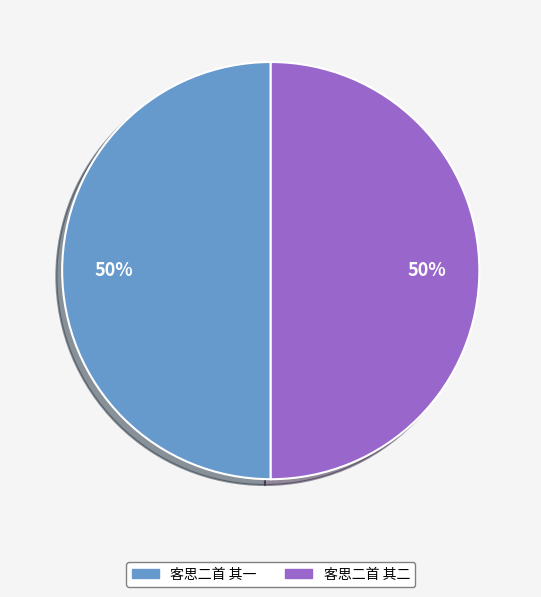

Combined, do 客思二首 其二 and 客思二首 其一 account for over 50%?

Yes